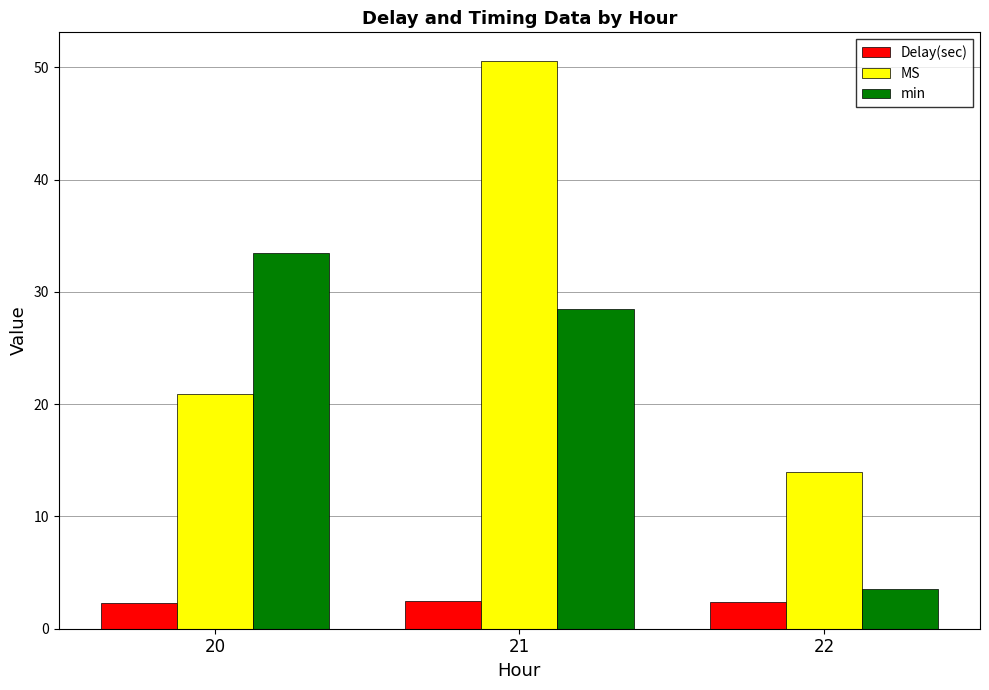

True or false: min has a value of 33.5 at 20.

True